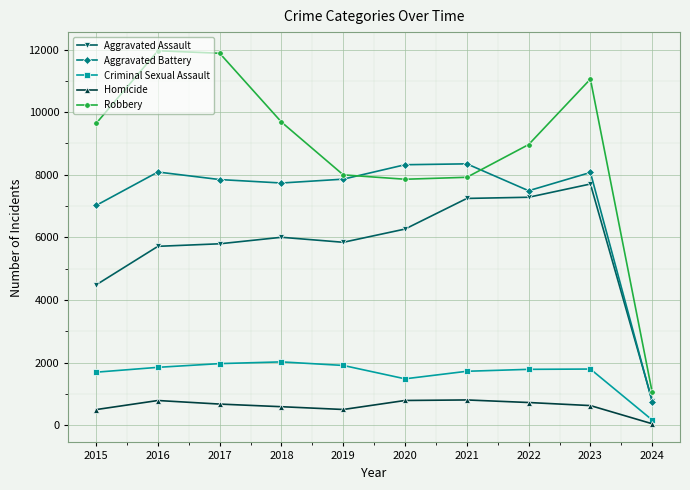

At which label does Homicide first exceed 672?

2016